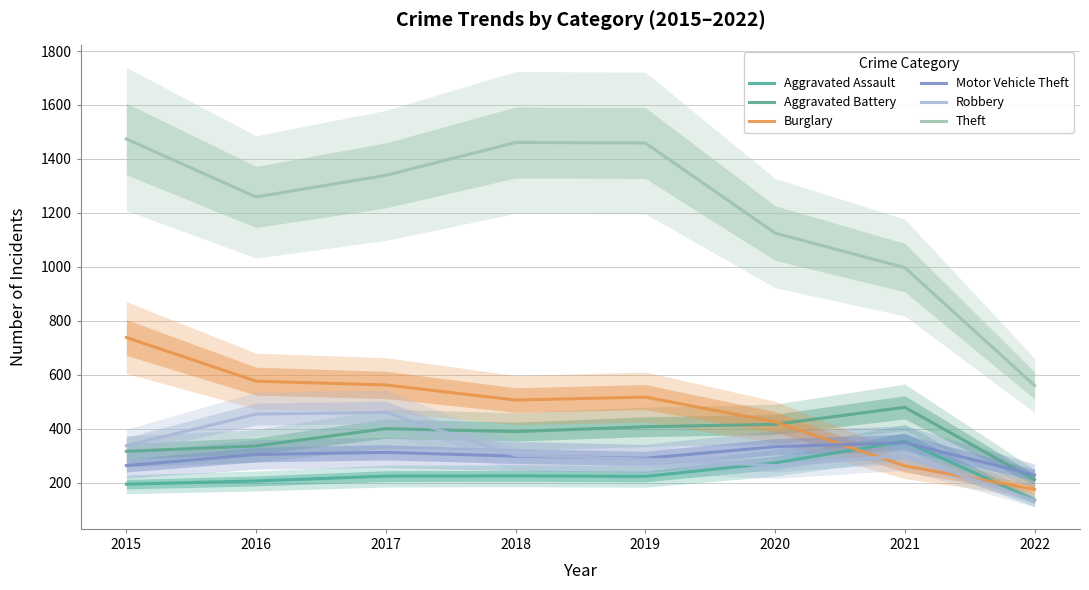

What is the value of the Burglary point at the 7th from the left?

262